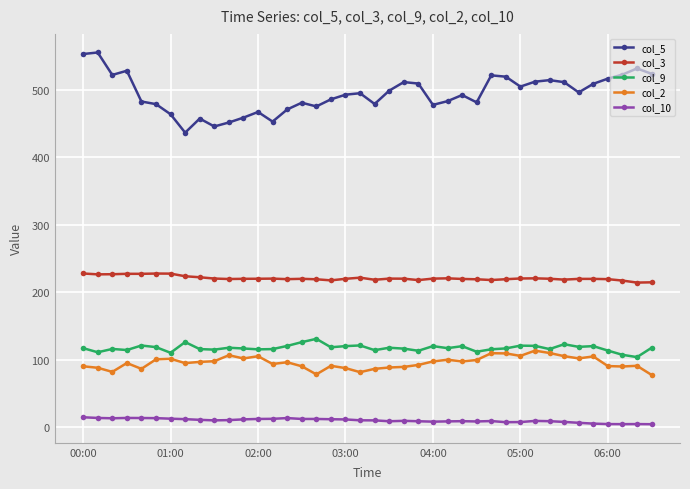

What is the greatest value displayed?

555.5